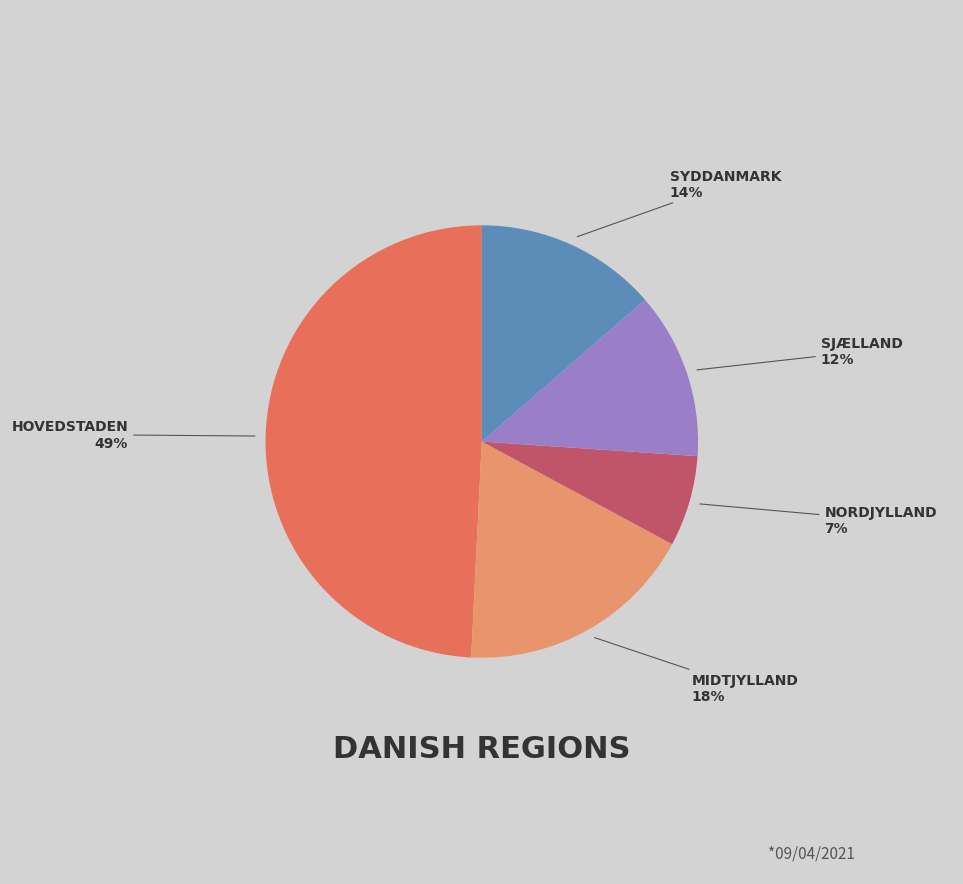

To the nearest percent, what is the average slice percentage?

20%